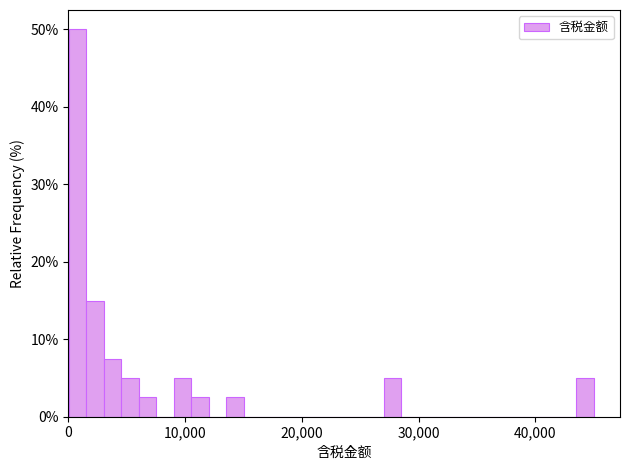

Read against the x-axis, roughly where is the centre of the tallest bar?

1000